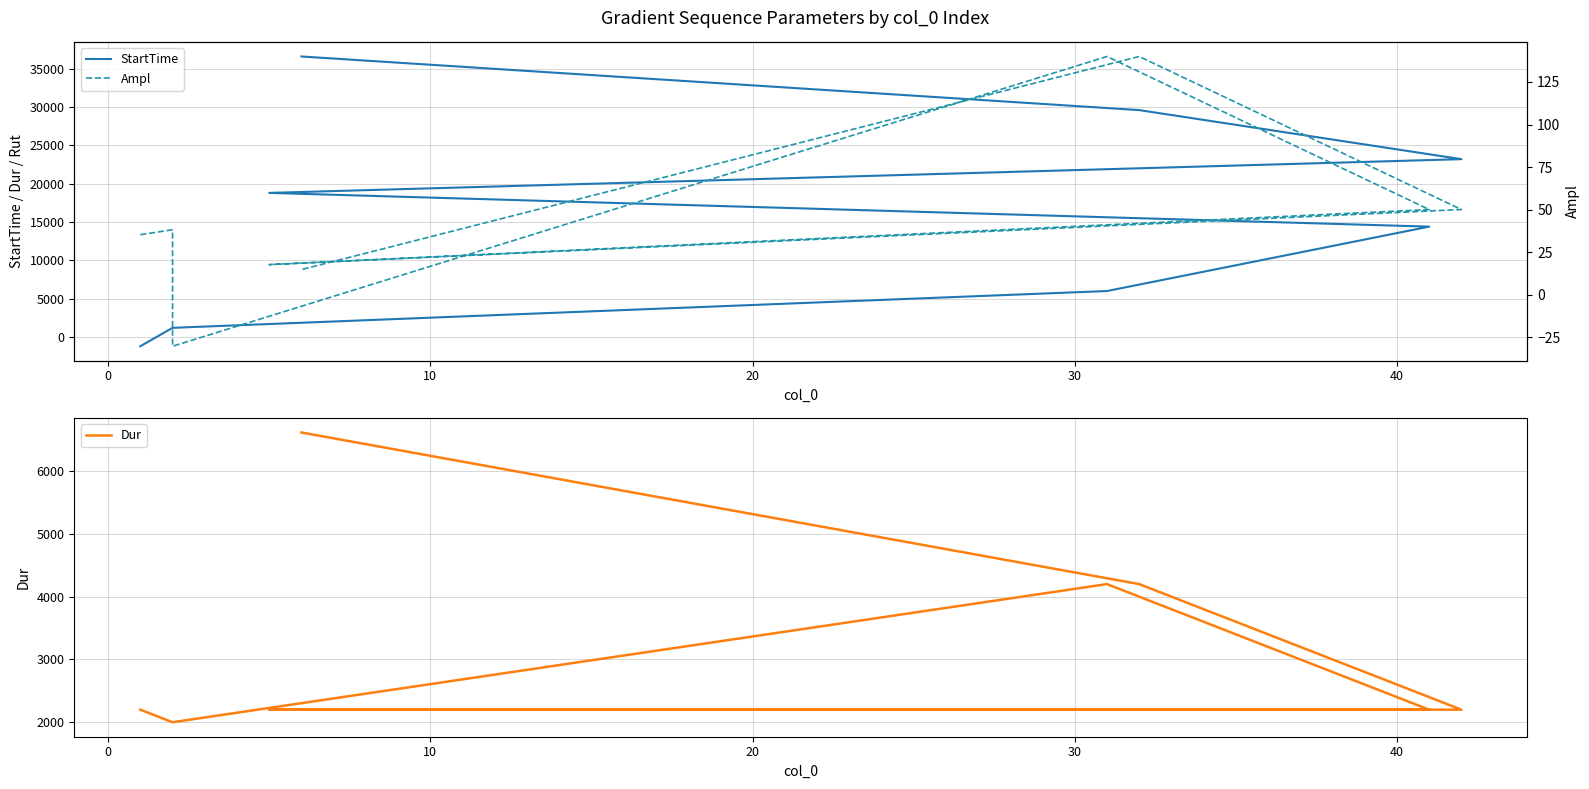

At how many categories does at least one series exceed 25536?

2